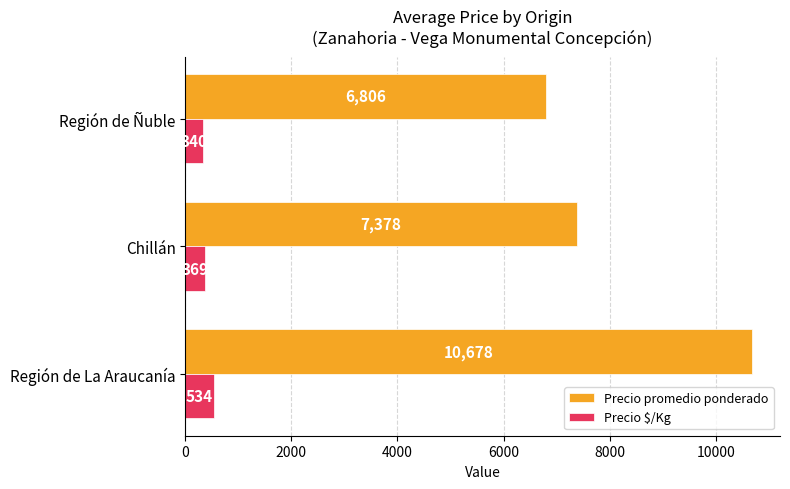

How many data points in Precio promedio ponderado are less than 7378?

1